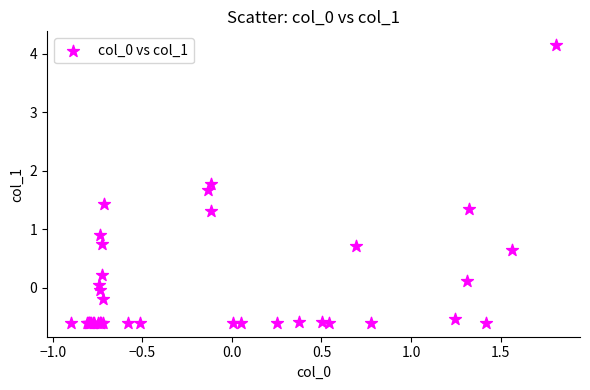

What Y value in the scatter plot is closest to 1?

0.9